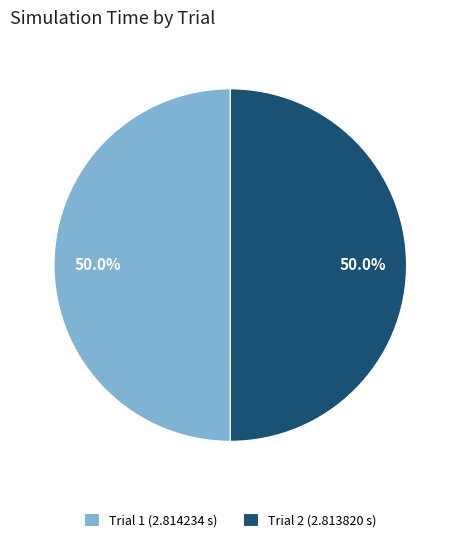

What percentage is the Trial 2 slice, to the nearest percent?

50%